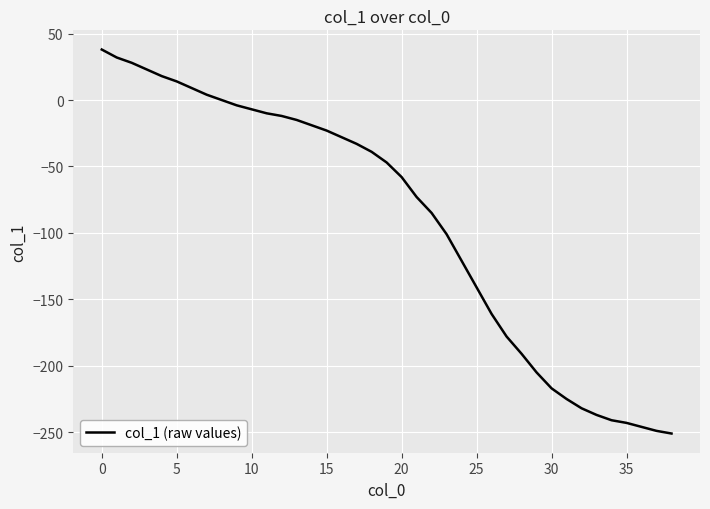

What is the sum of all values?

-3526